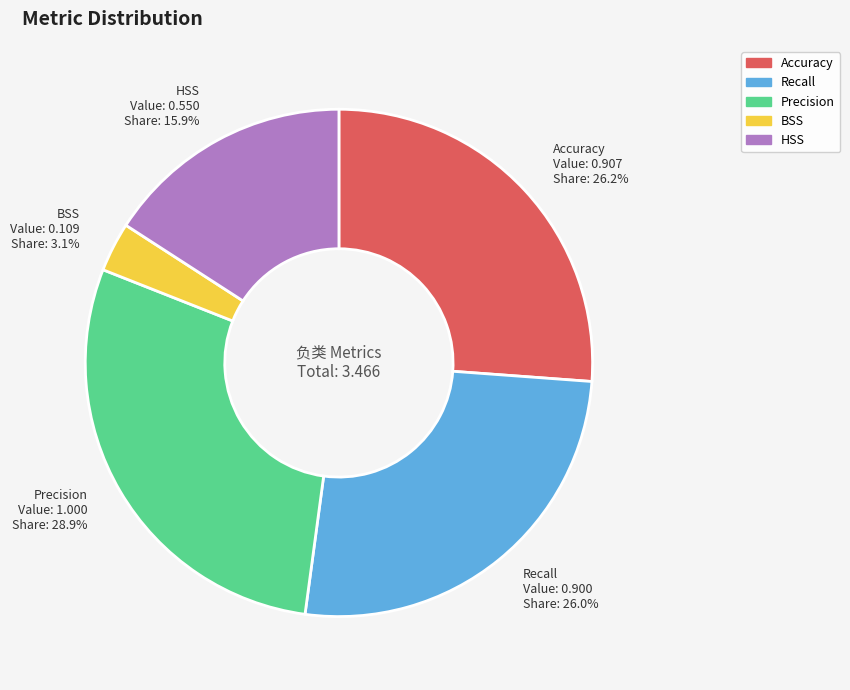

Is there any slice that represents more than half of the pie?

No